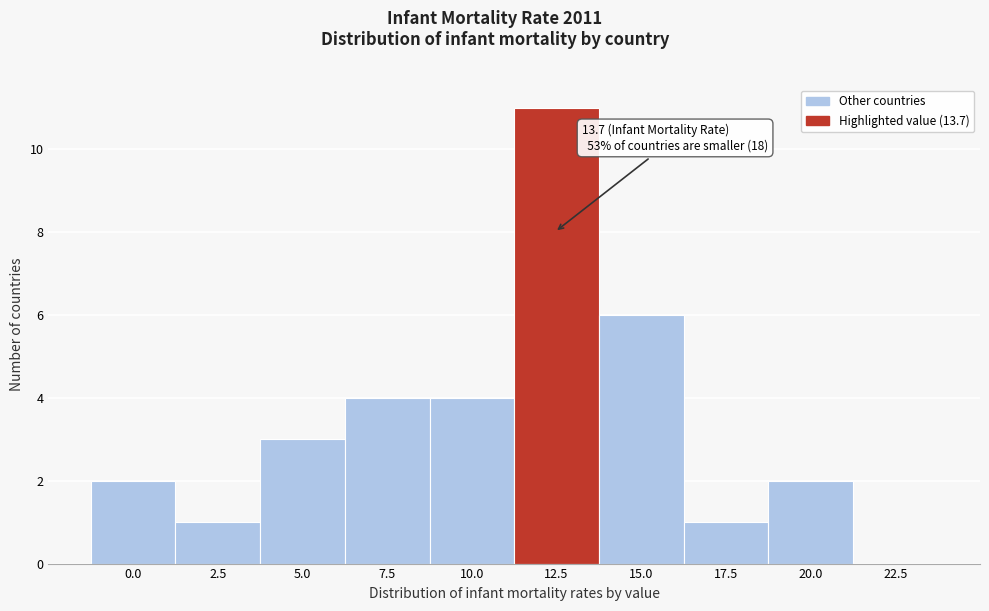

Reading left to right, extract all data points from this chart.

0.0=2	2.5=1	5.0=3	7.5=4	10.0=4	12.5=11	15.0=6	17.5=1	20.0=2	22.5=0